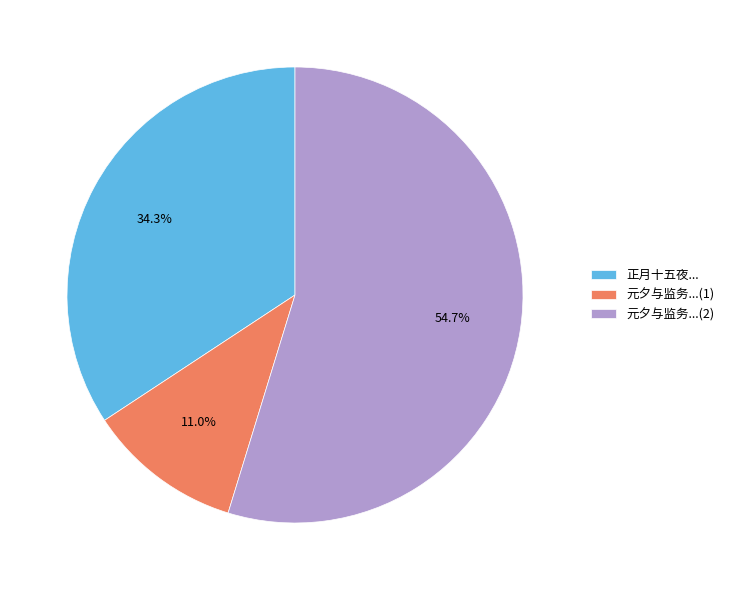

How many slices are in this pie chart?

3